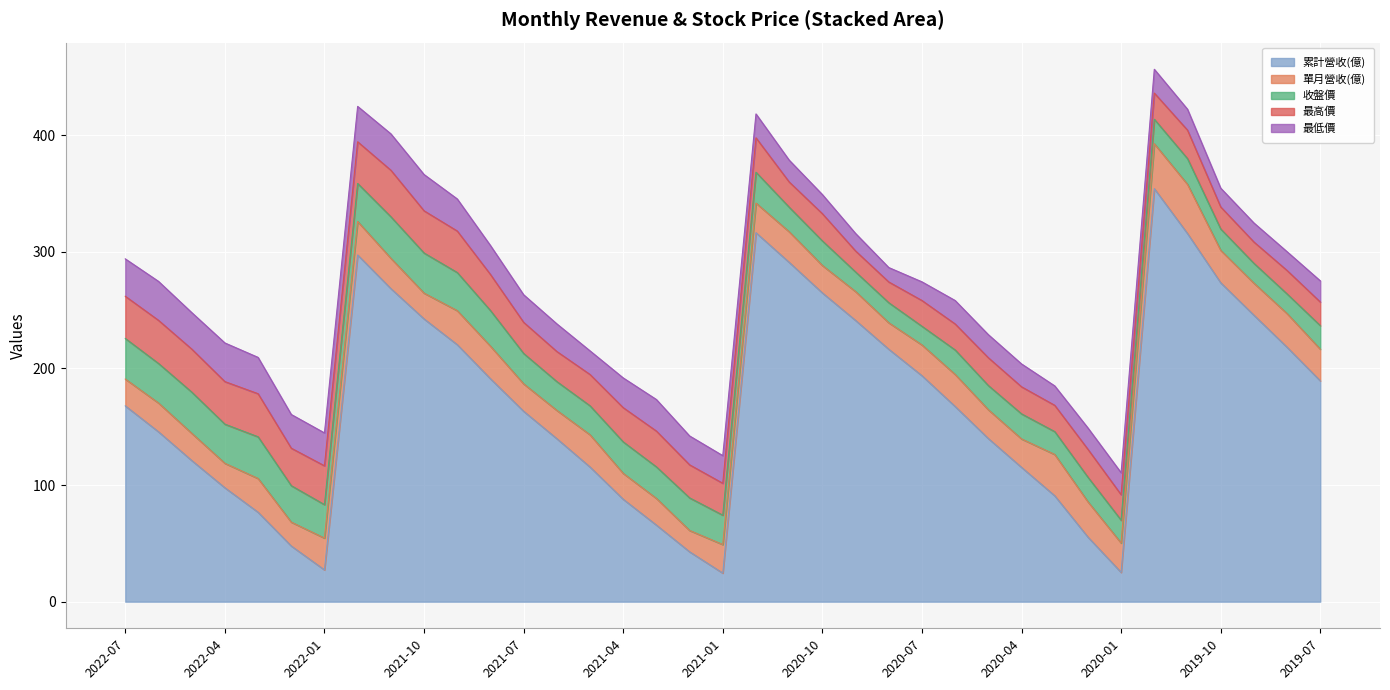

At how many categories does at least one series exceed 253?

8